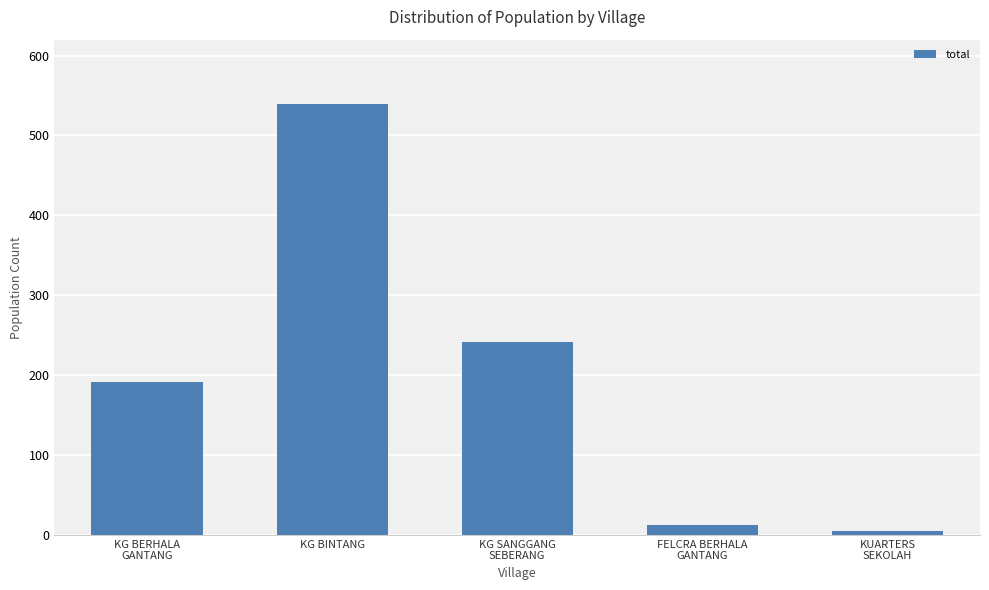

How many distinct data groups are displayed?

1